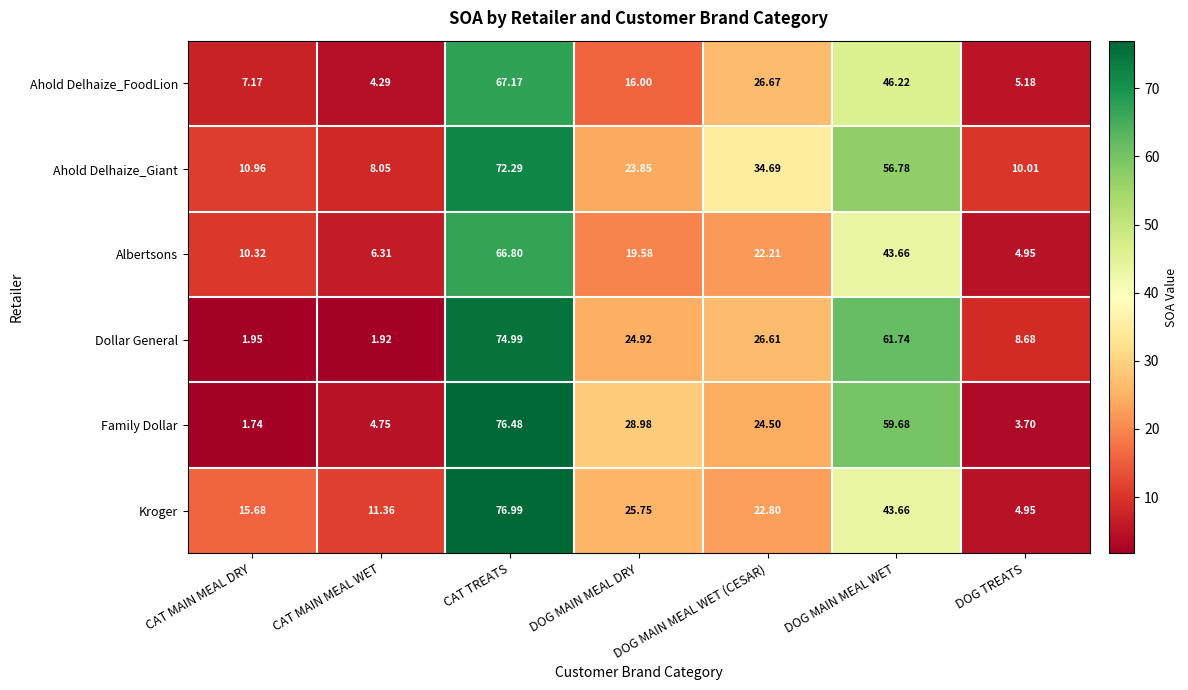

How many categories are shown in the chart?

7